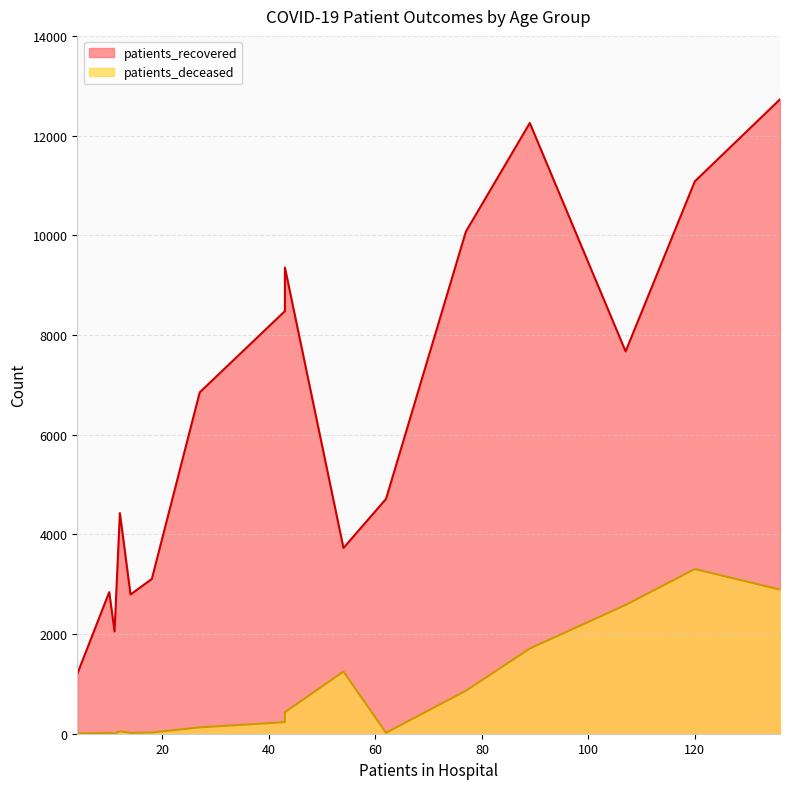

Is the value of patients_deceased at 60 - 64 greater than the value of patients_recovered at 60 - 64?

No